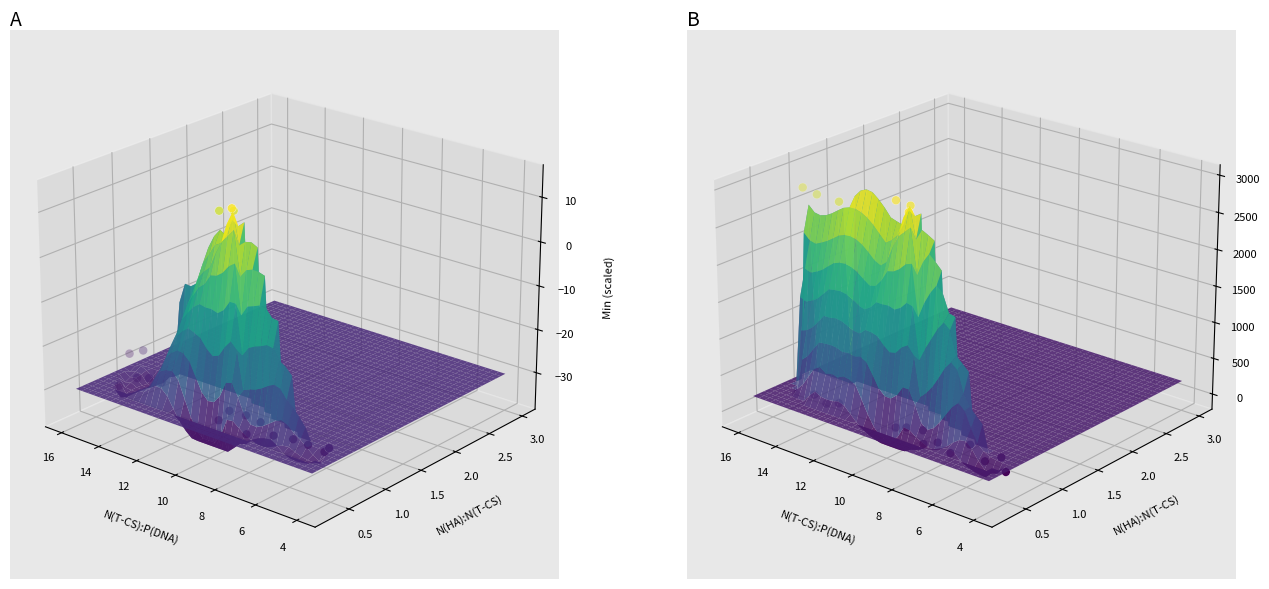

Which has a higher value, 4 or 14?

14